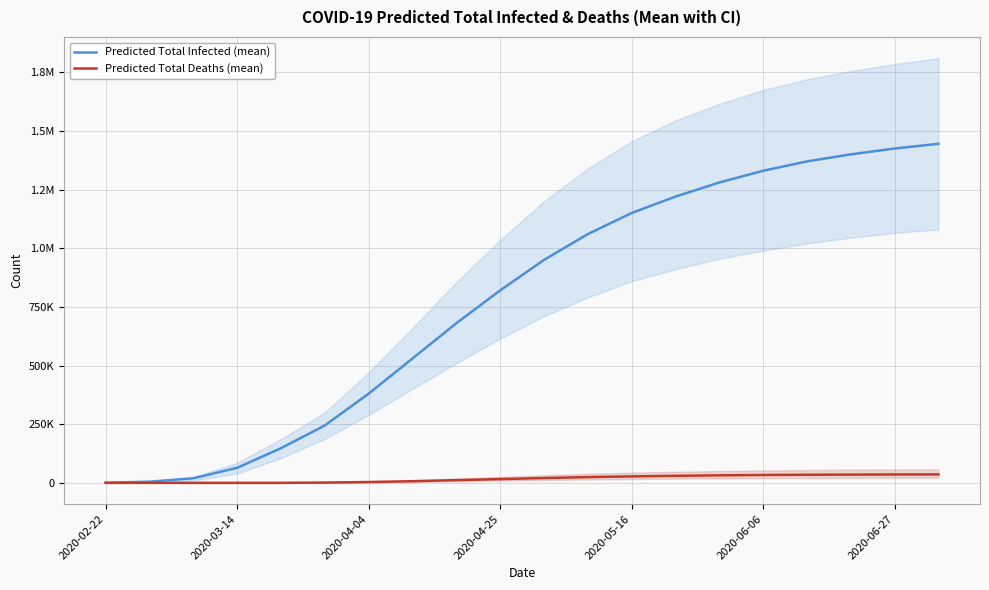

True or false: Predicted Total Infected (mean) has more than 1 points higher than both neighbors.

False